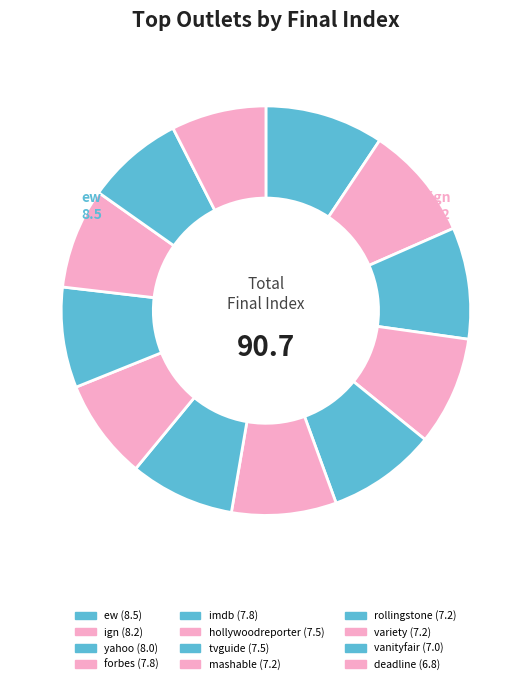

How many segments does this pie chart have?

12